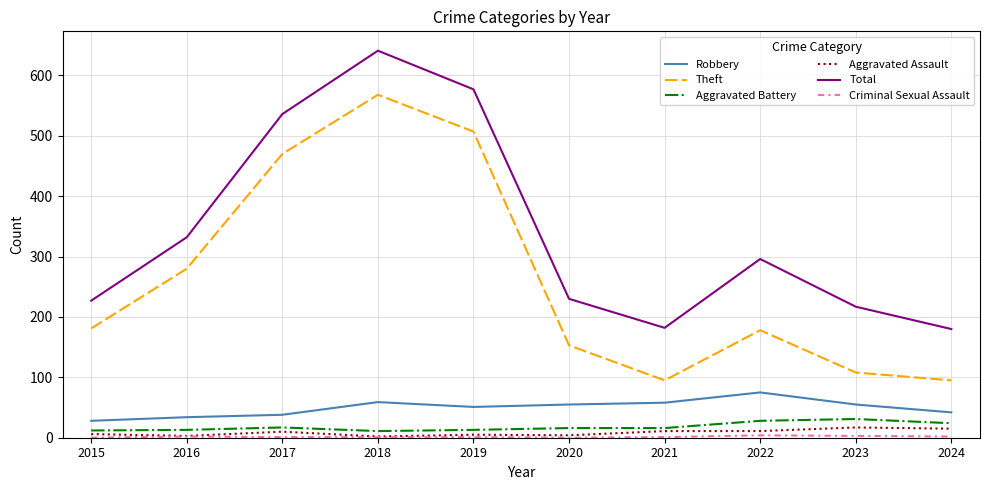

Is it true that Robbery equals 59 at 2018?

True